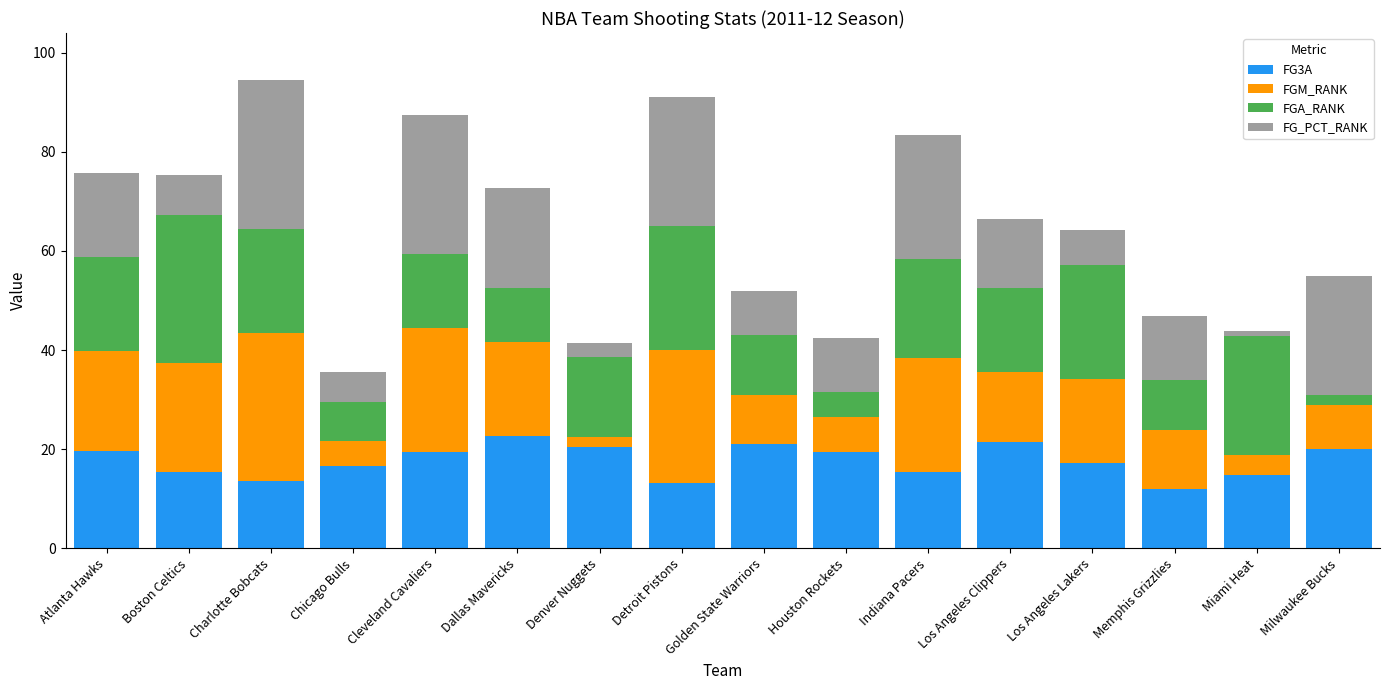

What is the highest value of the FG3A series?

22.6